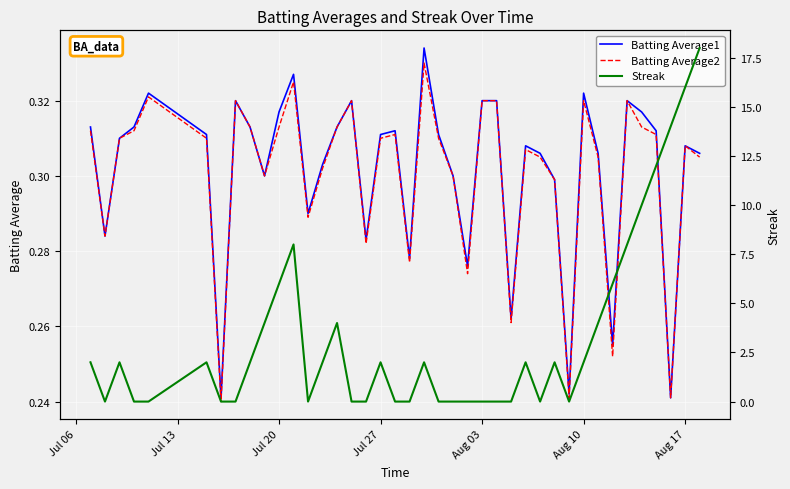

How many categories are shown in the chart?

40